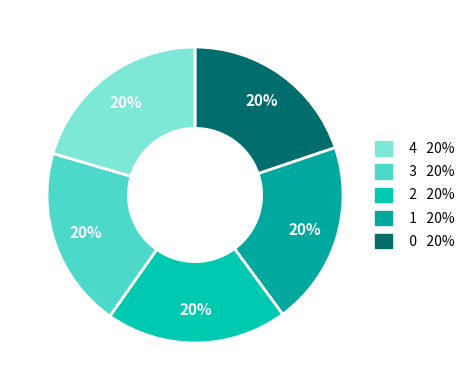

How many segments does this pie chart have?

5